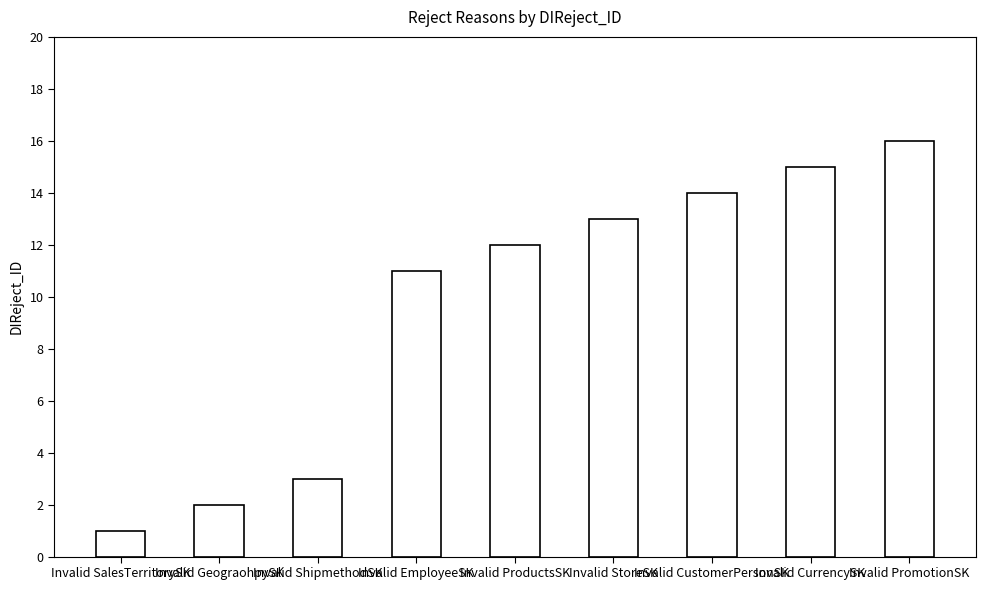

True or false: the data shows 11 at Invalid EmployeeSK.

True